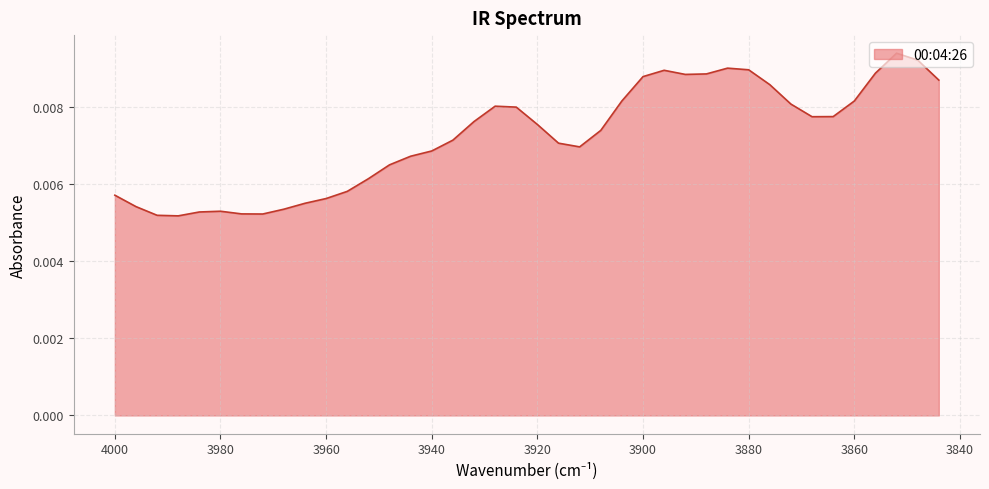

What is the sum of all values?

0.3